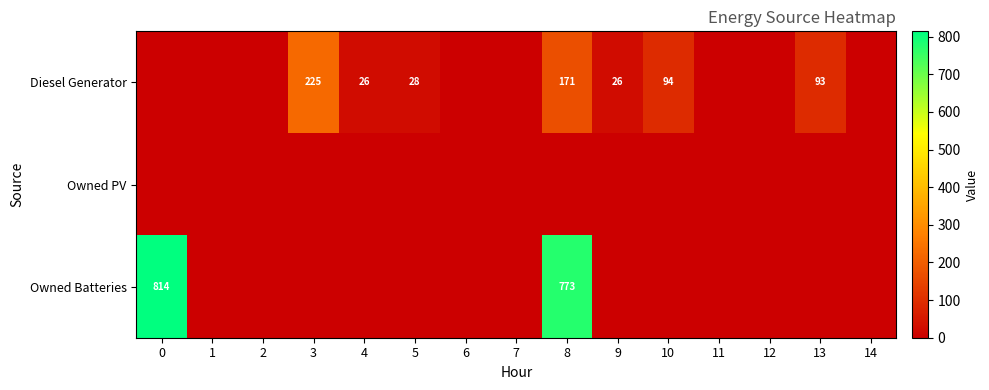

List the series in order of their overall mean, highest first.

Owned Batteries, Diesel Generator, Owned PV